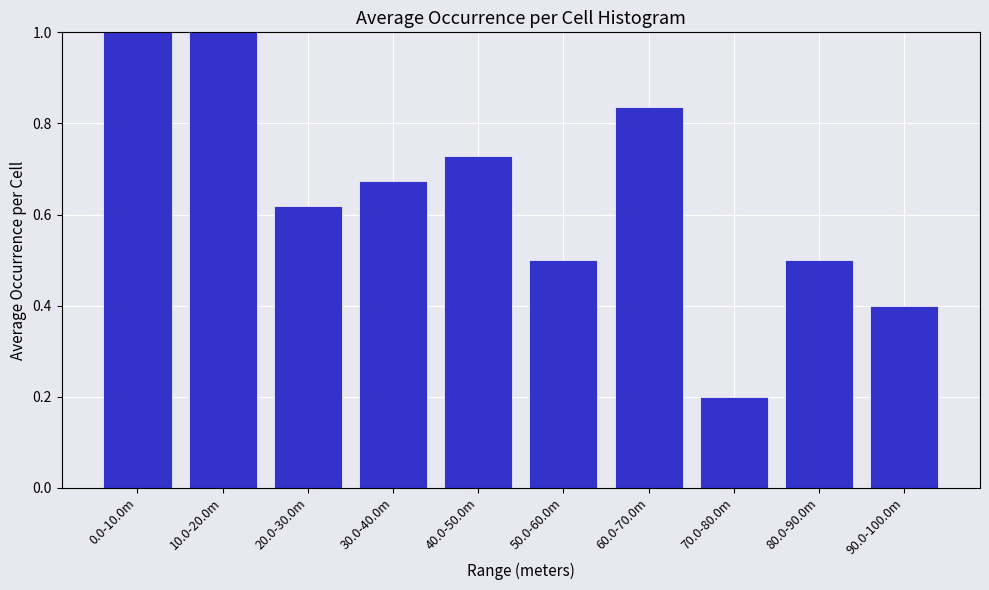

What is the label of the 8th bar from the right?

20.0-30.0m